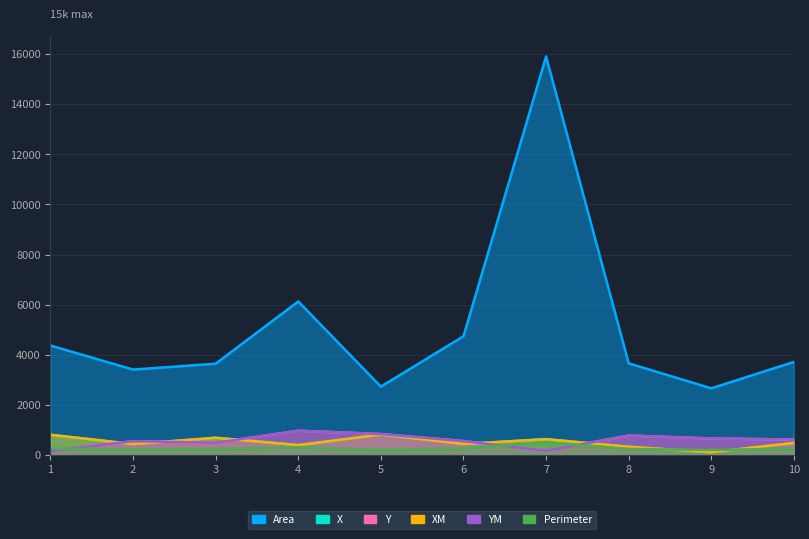

What is the smallest value displayed?

120.0